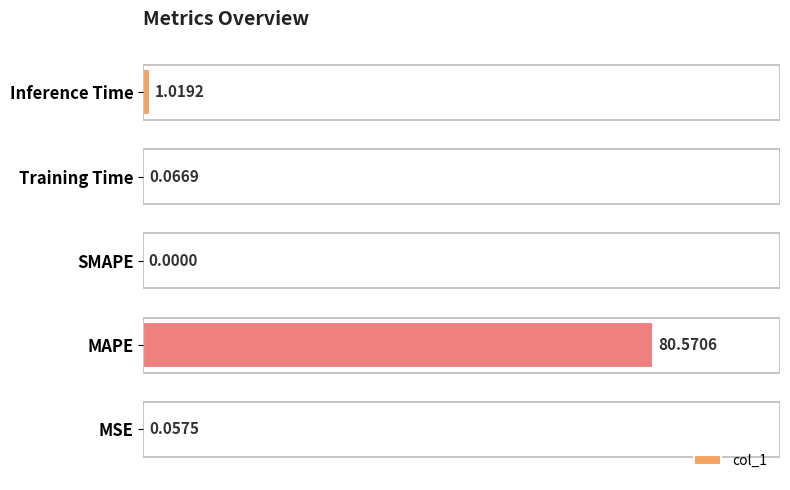

What is the change in value from MSE to MAPE?

+80.5